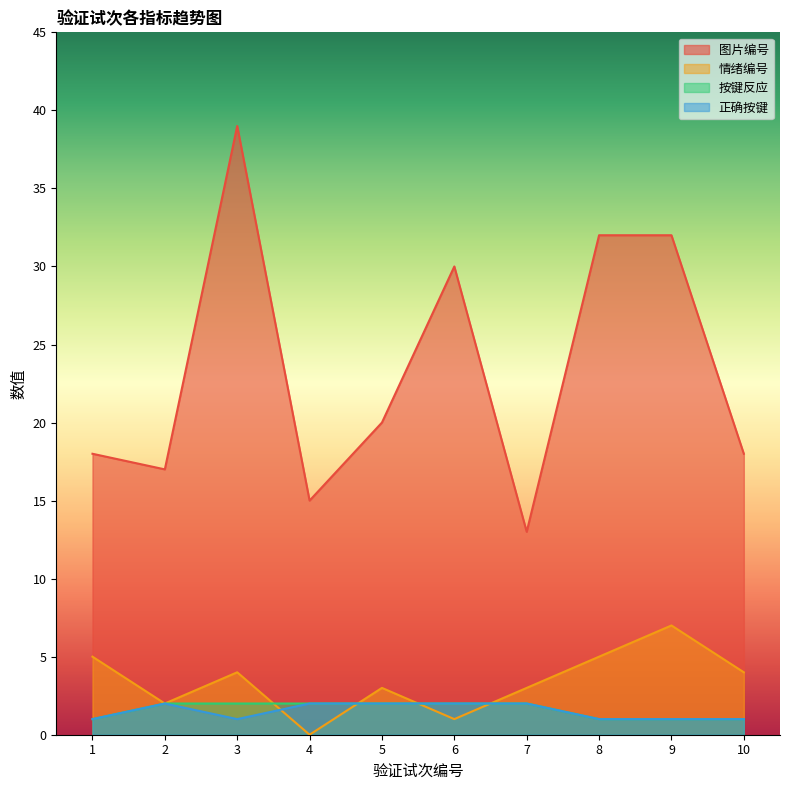

At 3, list the series in order from smallest to largest.

正确按键, 按键反应, 情绪编号, 图片编号